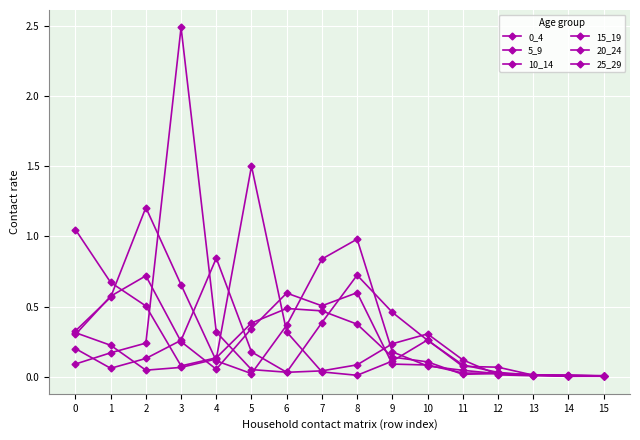

List the labels in order of 15_19 value, largest first.

3, 8, 9, 7, 4, 10, 2, 1, 0, 11, 5, 6, 12, 13, 14, 15